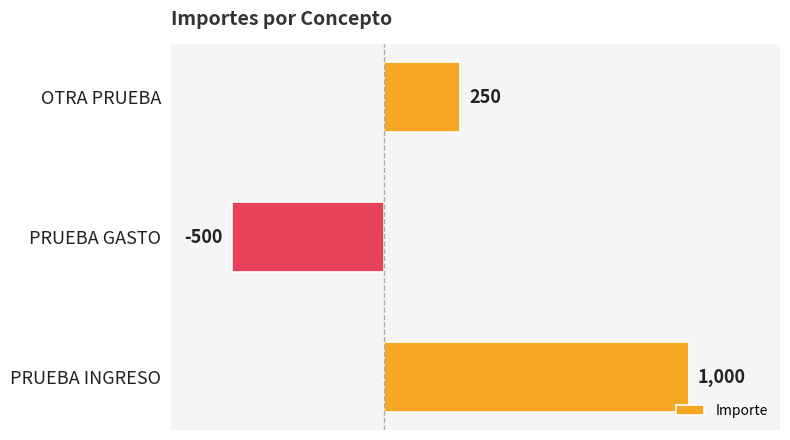

List the labels in order of value, smallest first.

PRUEBA GASTO, OTRA PRUEBA, PRUEBA INGRESO